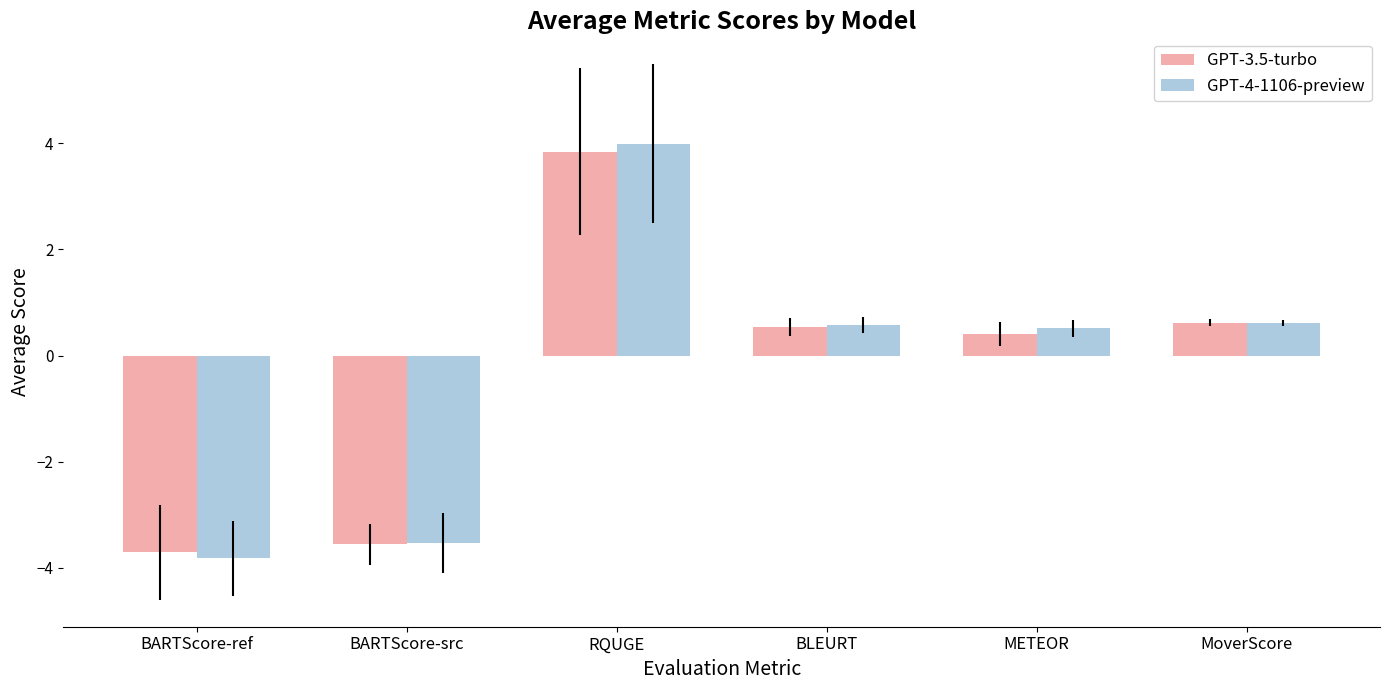

The GPT-4-1106-preview series shows -3.5 at BARTScore-src. True or false?

True